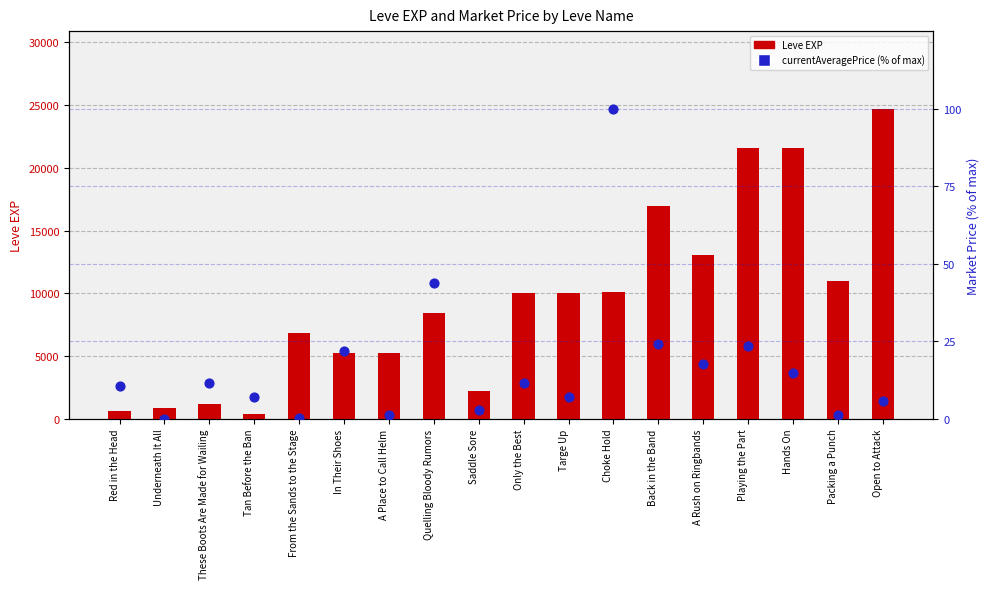

What is the total value across all series at Choke Hold?

10200.0